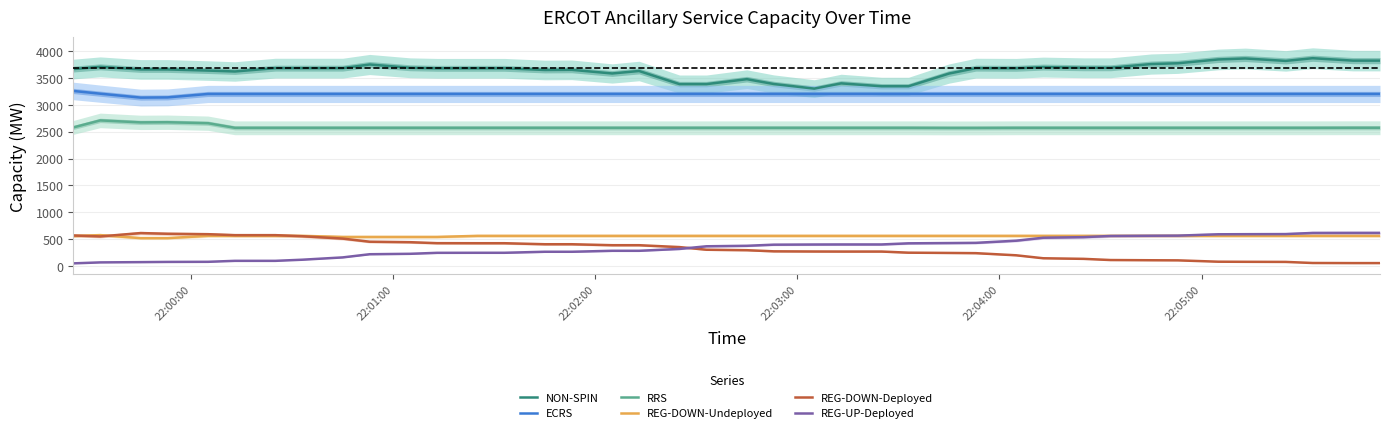

What is the difference between the second highest and second lowest values in the NON-SPIN series?

517